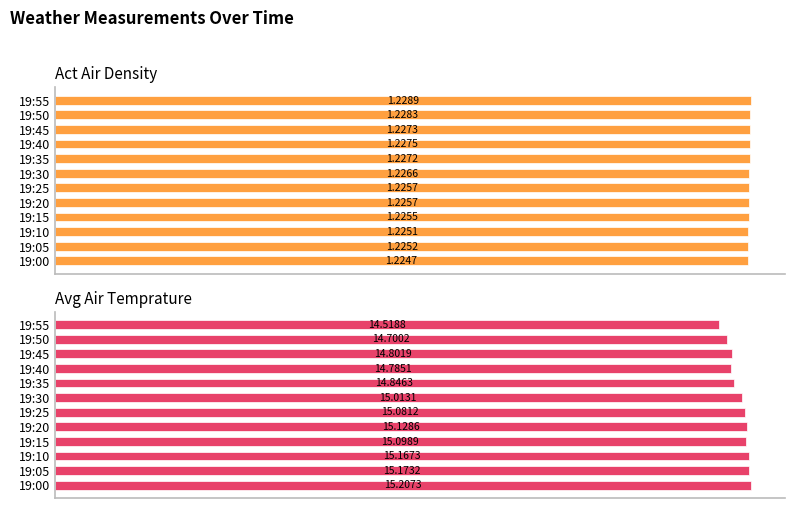

At 19:00, list the series in order from largest to smallest.

Avg Air Temprature, Act Air Density